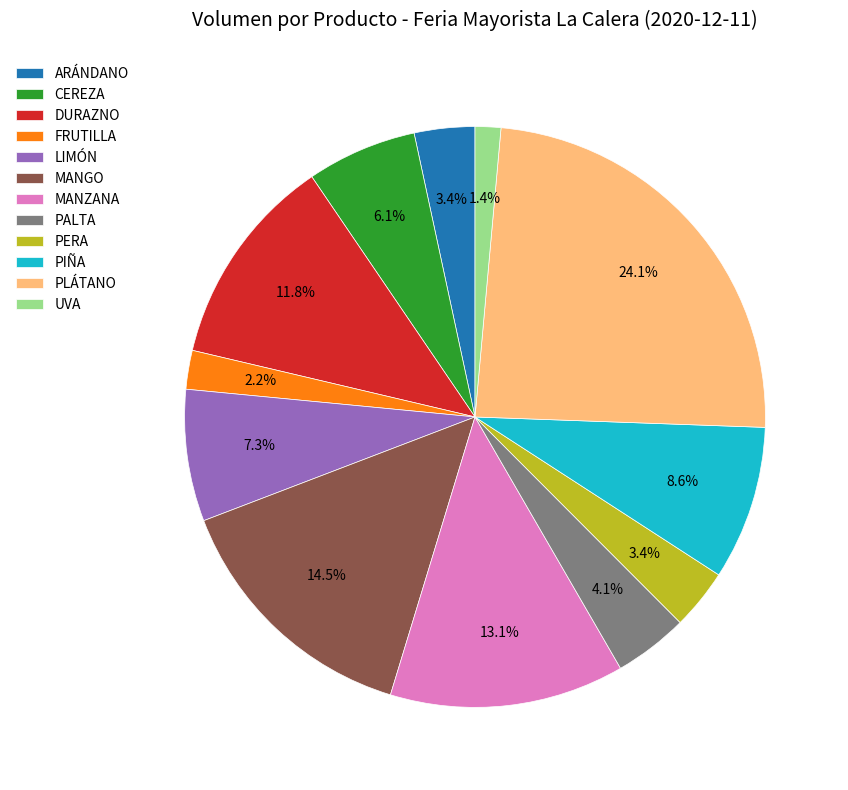

How many segments does this pie chart have?

12